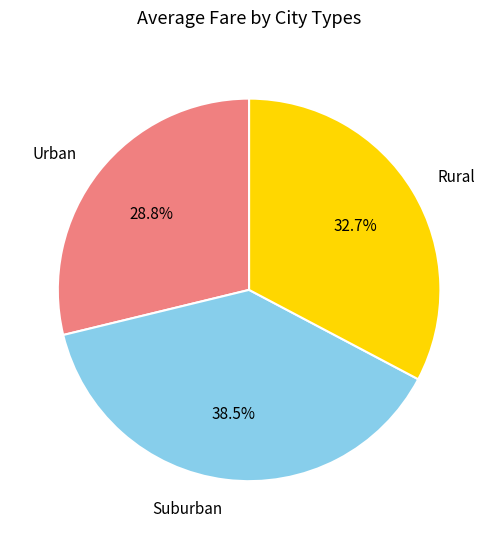

How many segments does this pie chart have?

3